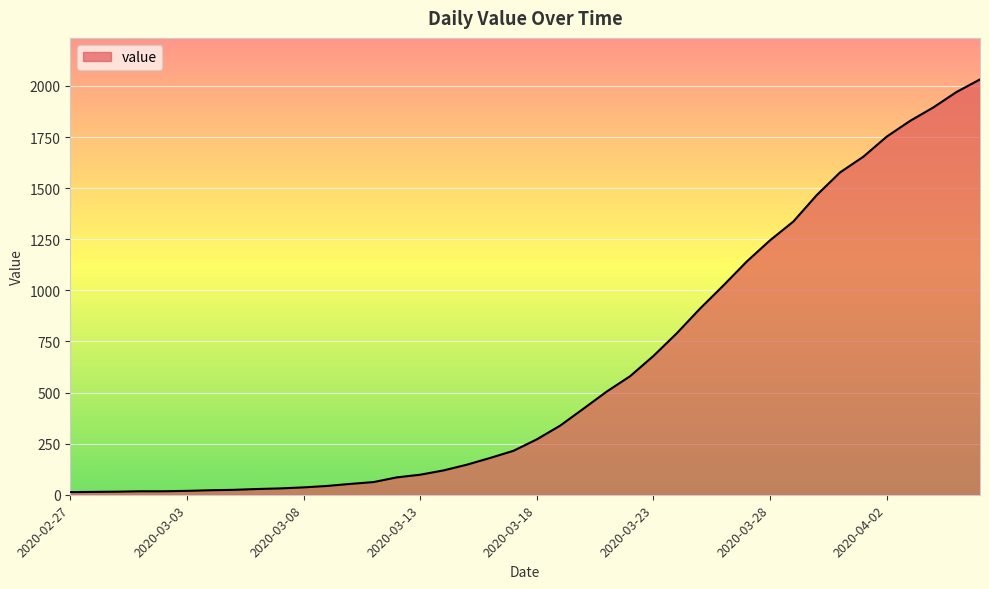

What is the greatest value displayed?

2032